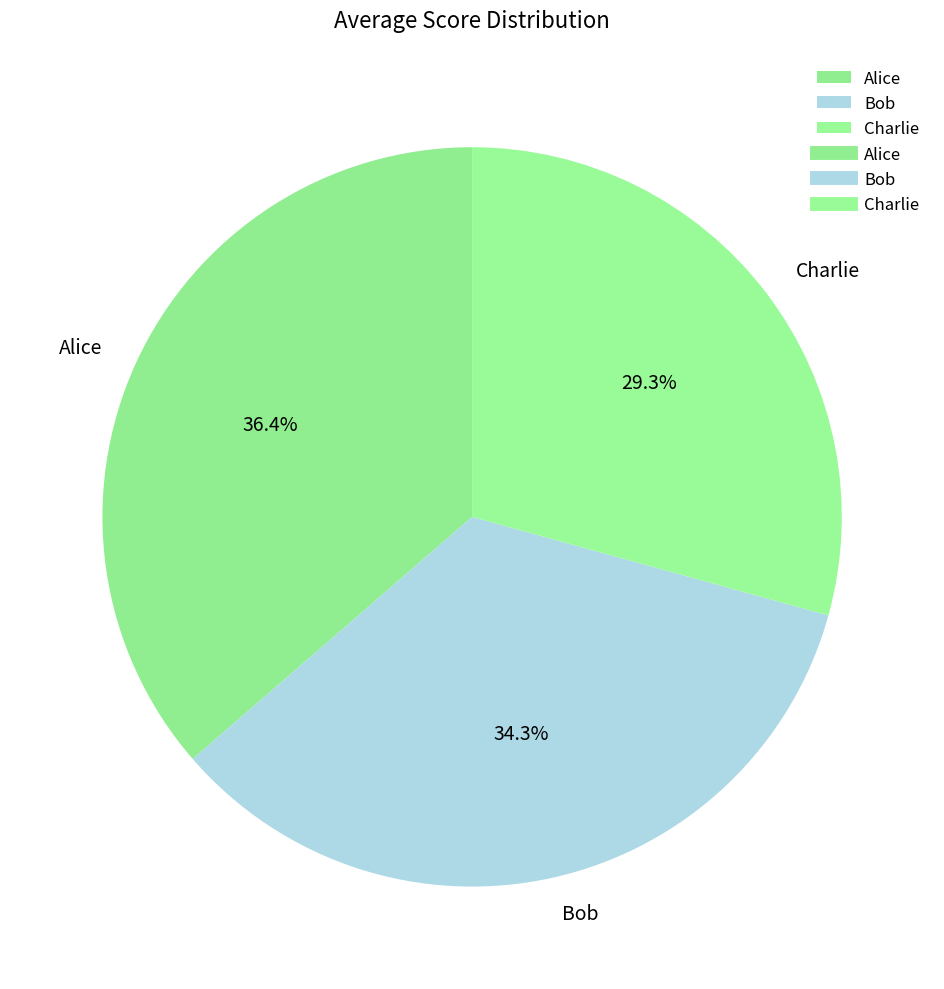

What is the smallest slice in the pie chart?

Charlie